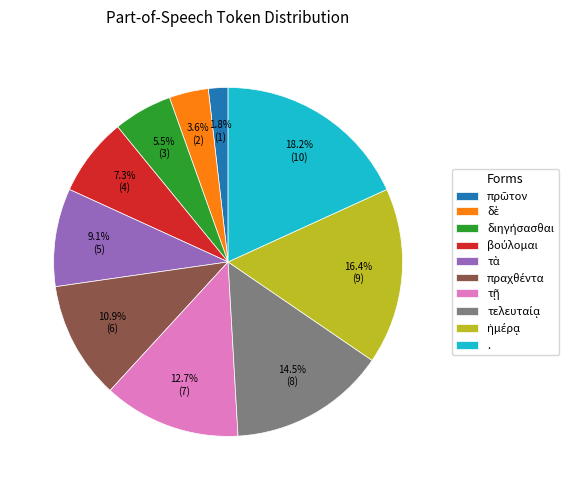

How many slices are in this pie chart?

10